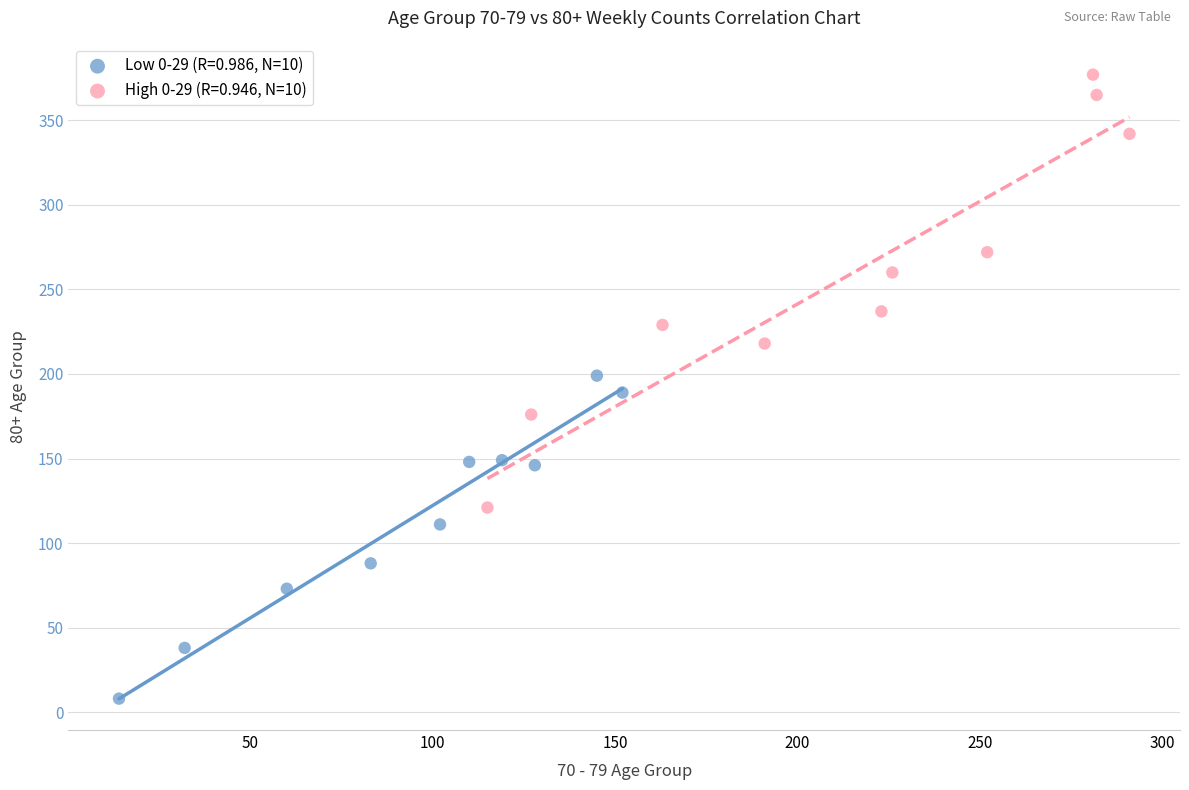

Which series contains the highest Y value?

High 0-29 (R=0.946, N=10)